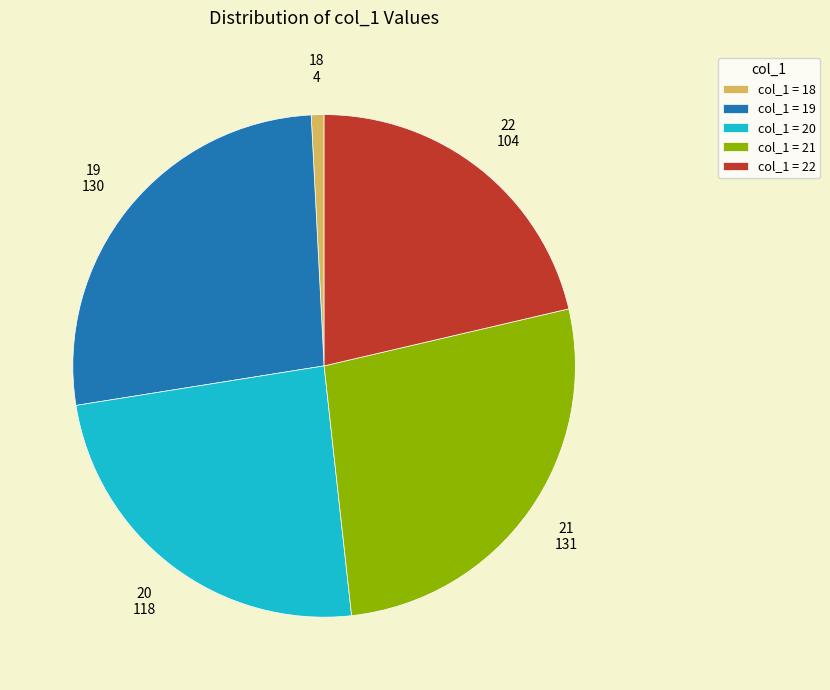

Which slice is the smallest?

col_1 = 18